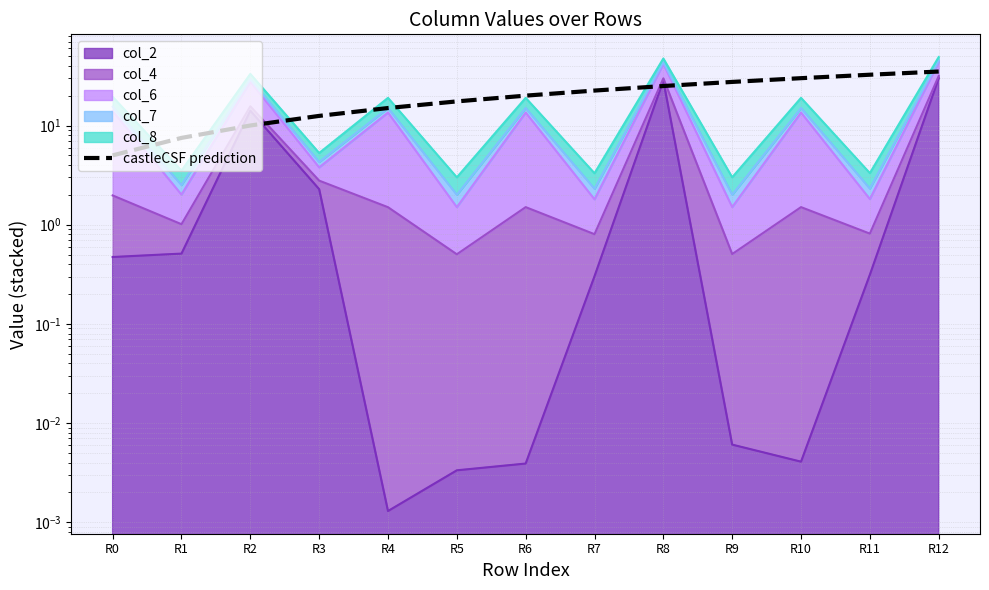

What is the sum of all values?

260.0